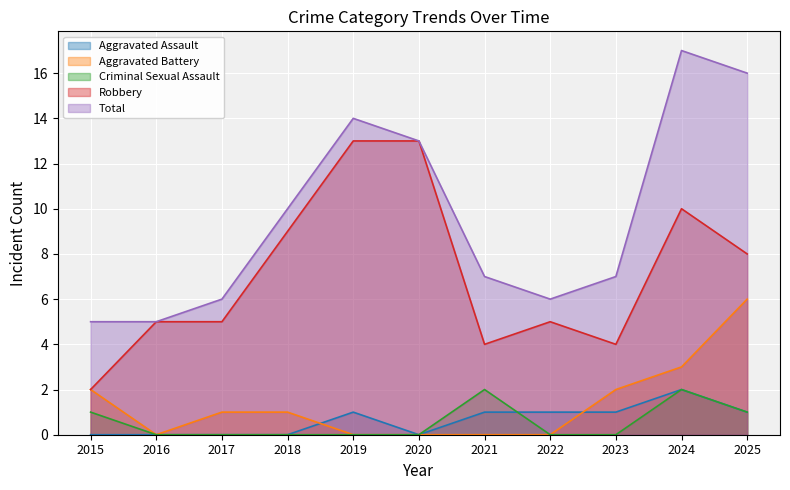

Does the chart display data point markers on the line(s)?

No